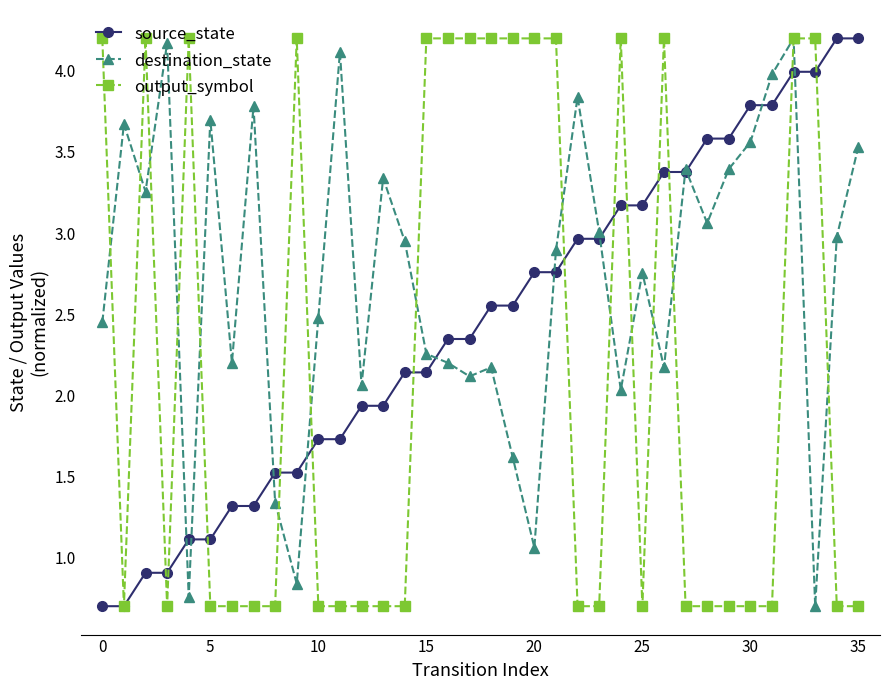

What is the value of the source_state point at the 27th from the left?

3.4